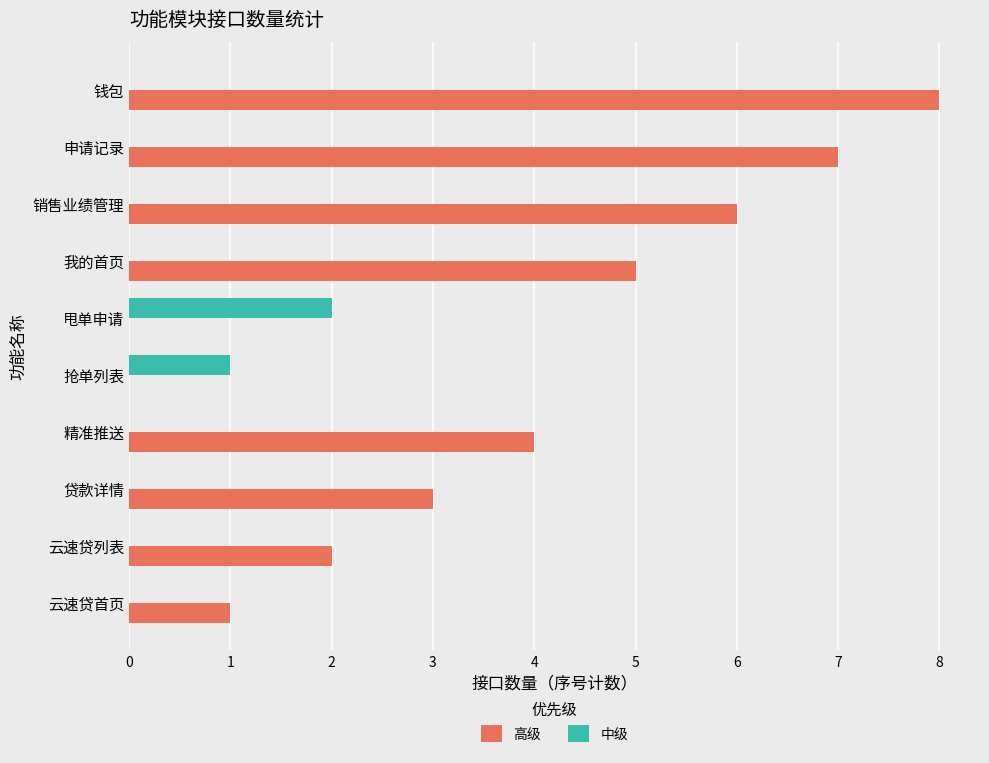

What is the total value across all series at 钱包?

8